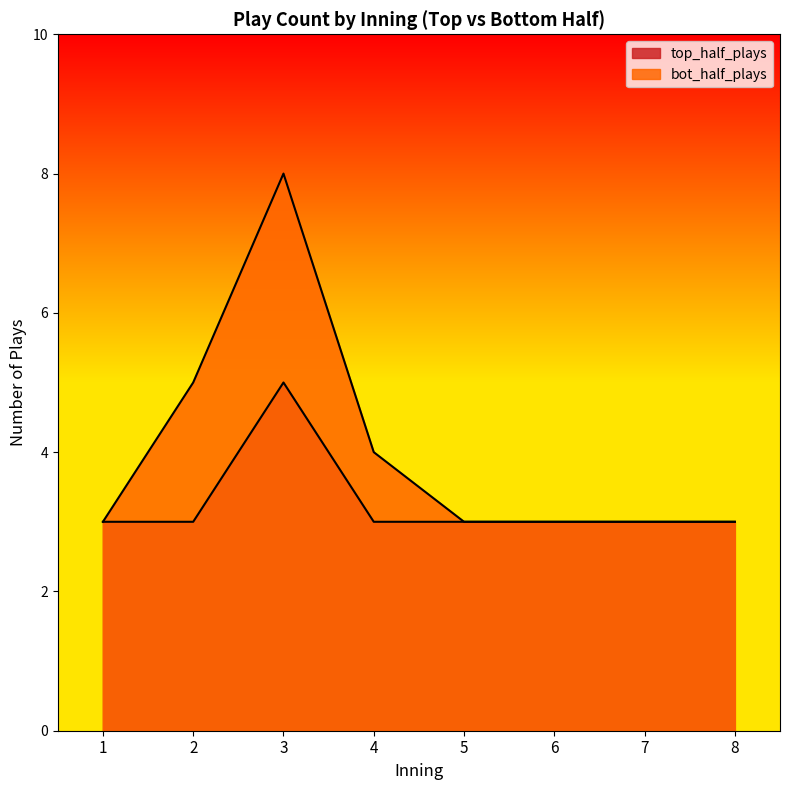

Read the top_half_plays value at 7.

3